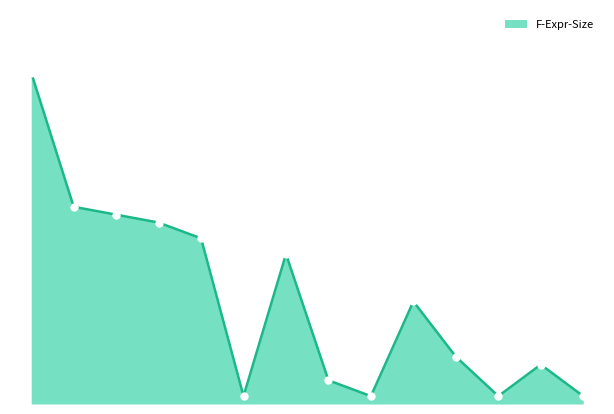

What is the average value?

13